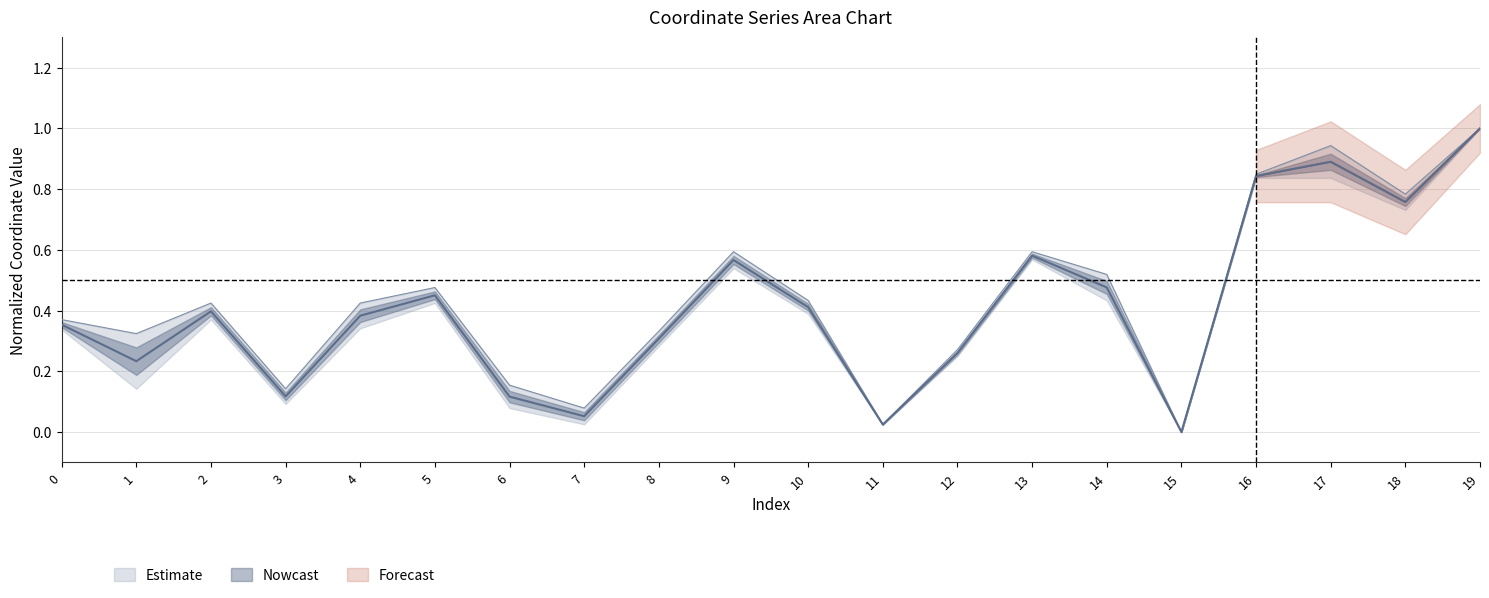

Does the chart have visible grid lines?

Yes